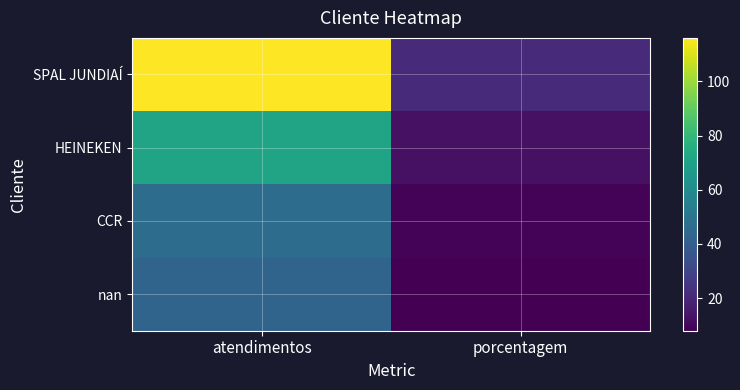

Between atendimentos and porcentagem, which series saw the biggest shift?

SPAL JUNDIAÍ